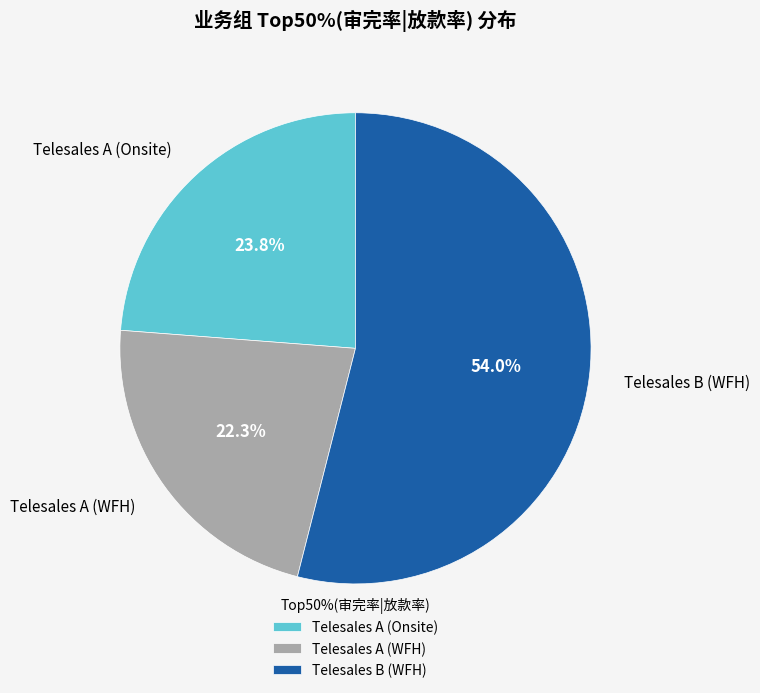

Count the number of slices in the pie.

3